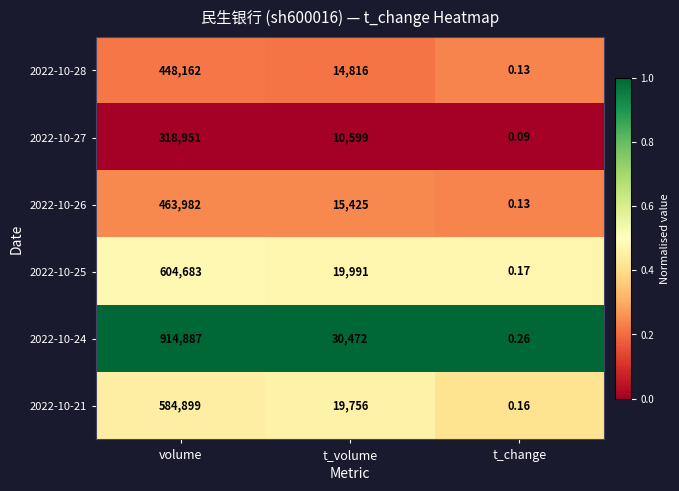

Which category has the highest value across all series?

volume